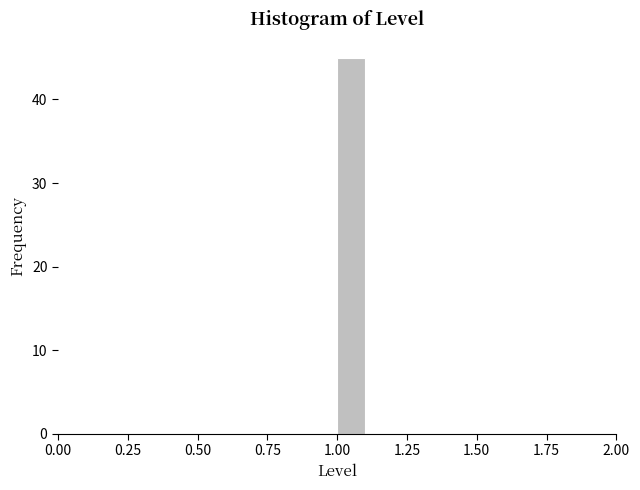

Read against the x-axis, roughly where is the centre of the tallest bar?

1.05